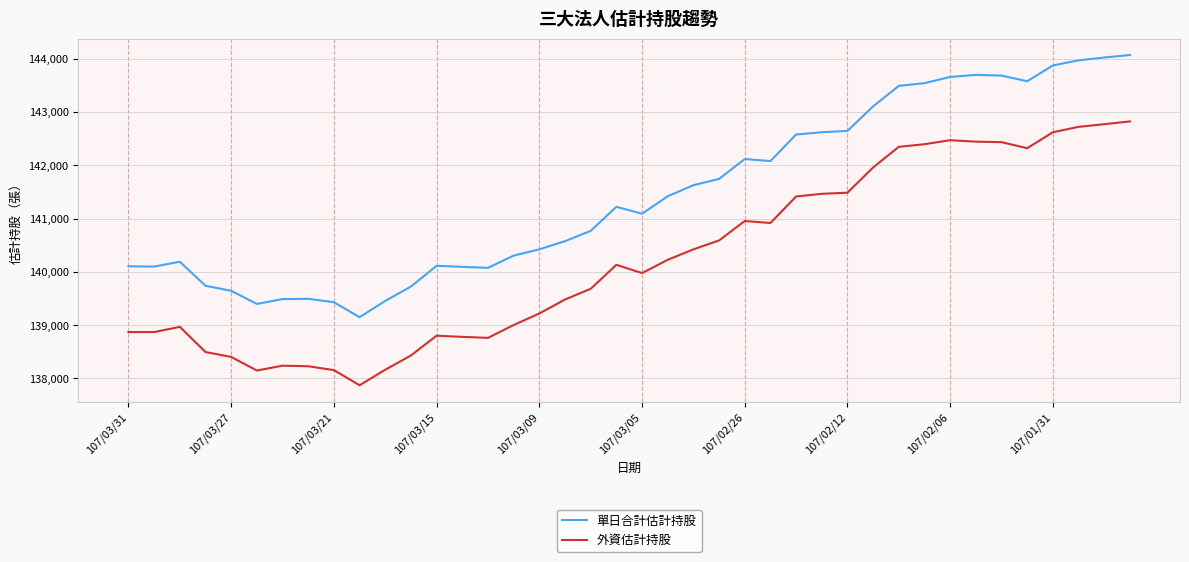

Is this an area chart (filled region under the line)?

No